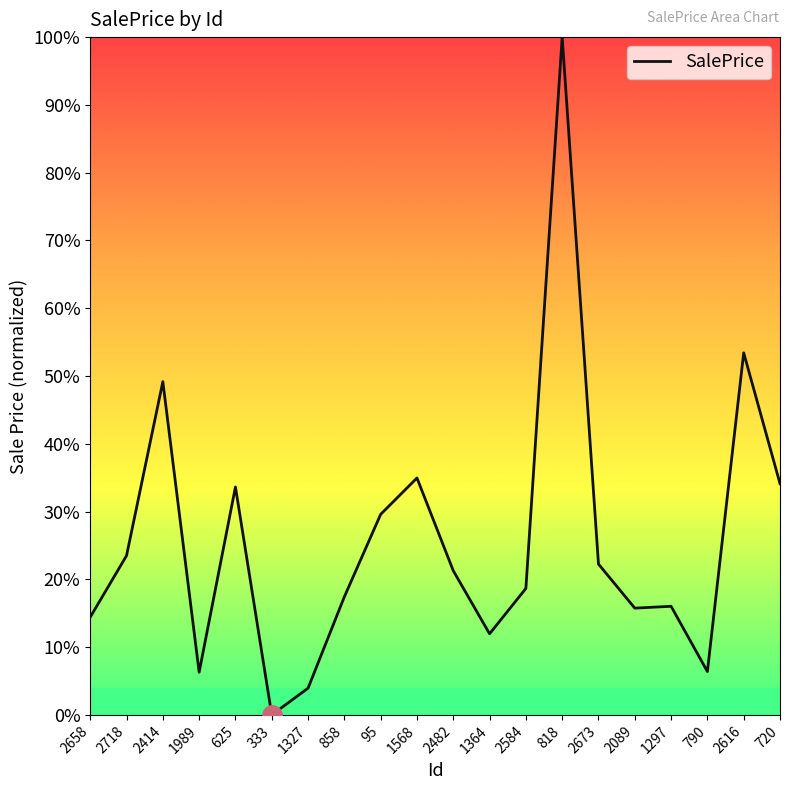

List the labels in order of value, largest first.

818, 2616, 2414, 1568, 720, 625, 95, 2718, 2673, 2482, 2584, 858, 1297, 2089, 2658, 1364, 790, 1989, 1327, 333